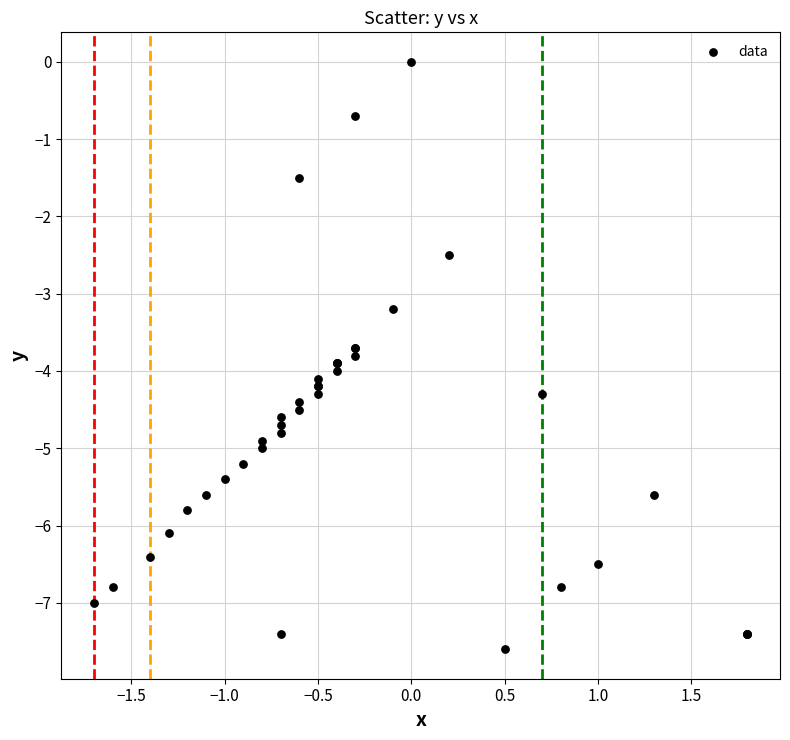

What Y value in the scatter plot is closest to -3?

-3.2